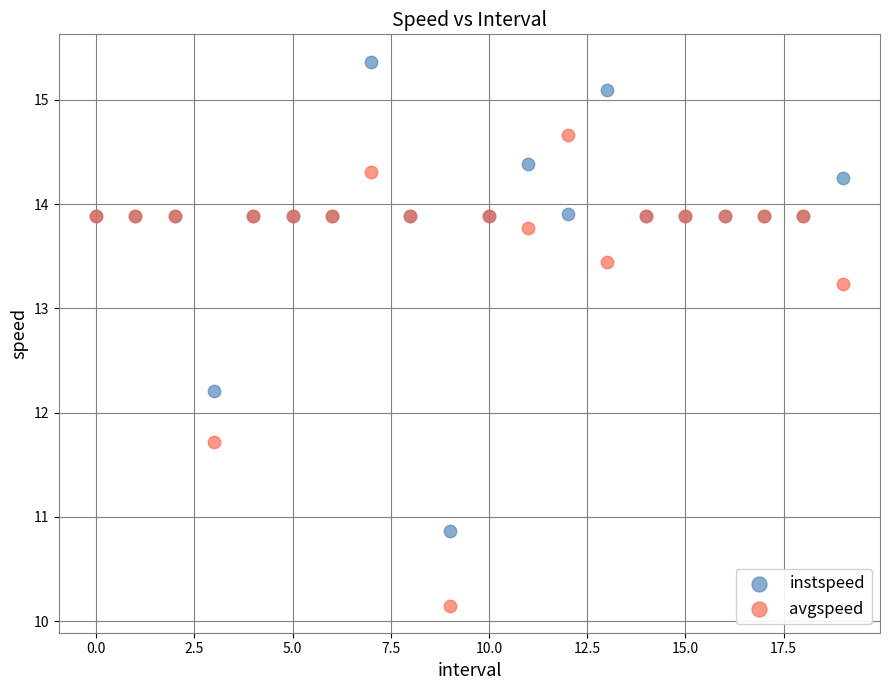

Which series reaches the maximum Y coordinate?

instspeed